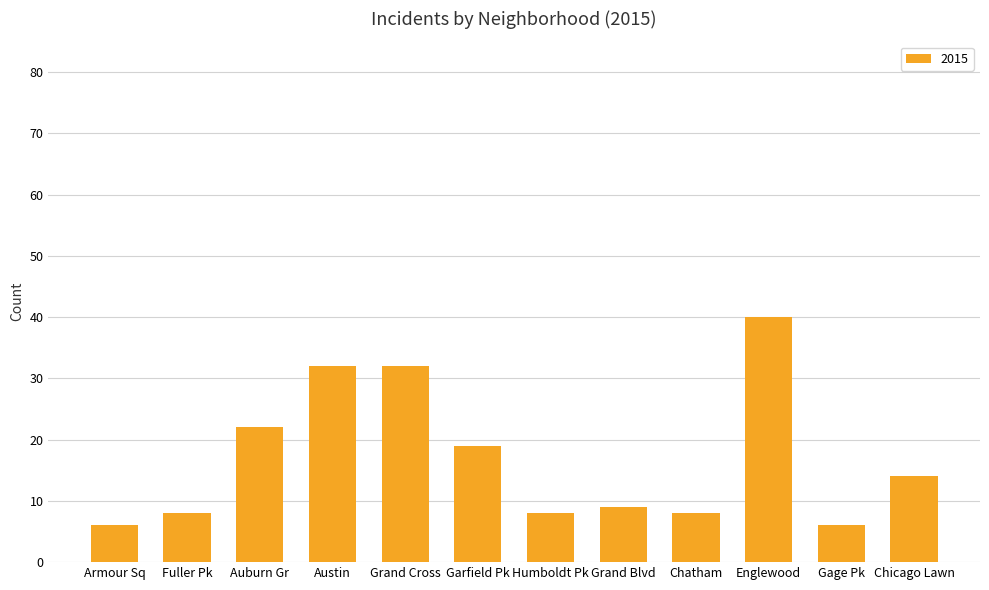

Reading left to right, what are all the values shown in this chart?

6	8	22	32	32	19	8	9	8	40	6	14